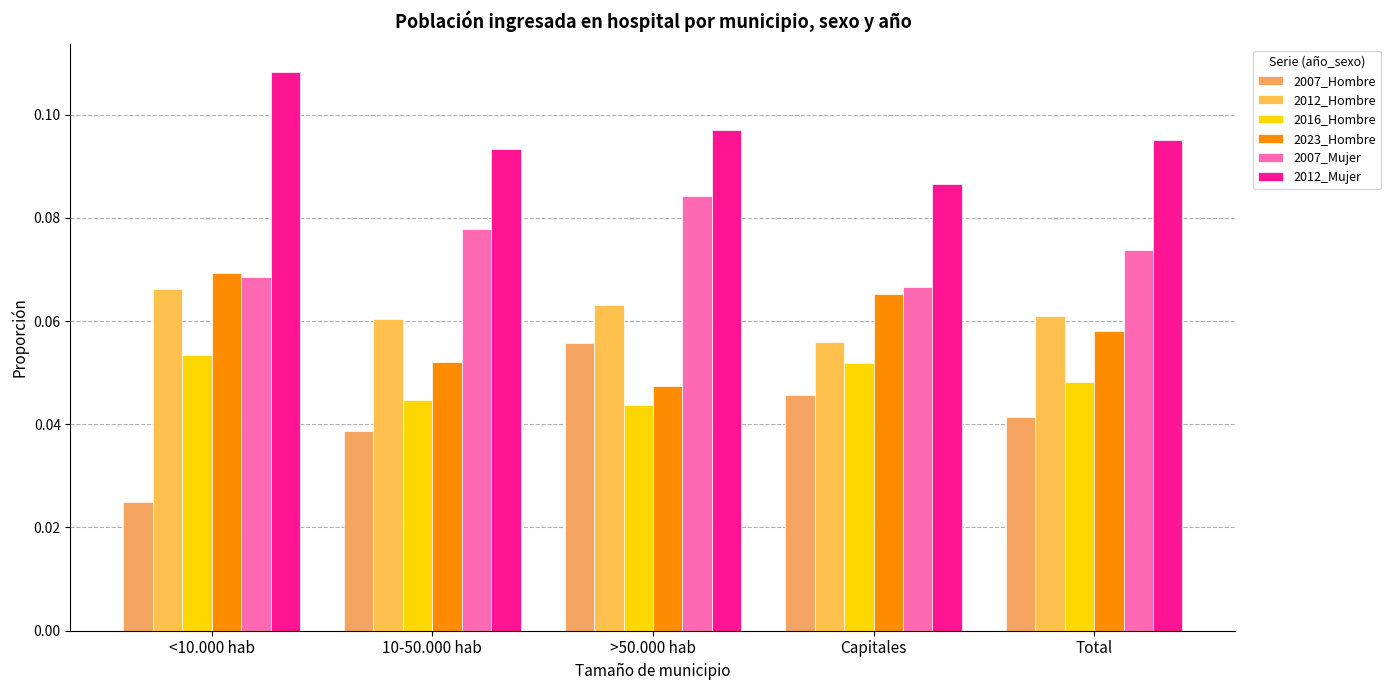

What are all the series names shown in the legend?

2007_Hombre, 2012_Hombre, 2016_Hombre, 2023_Hombre, 2007_Mujer, 2012_Mujer